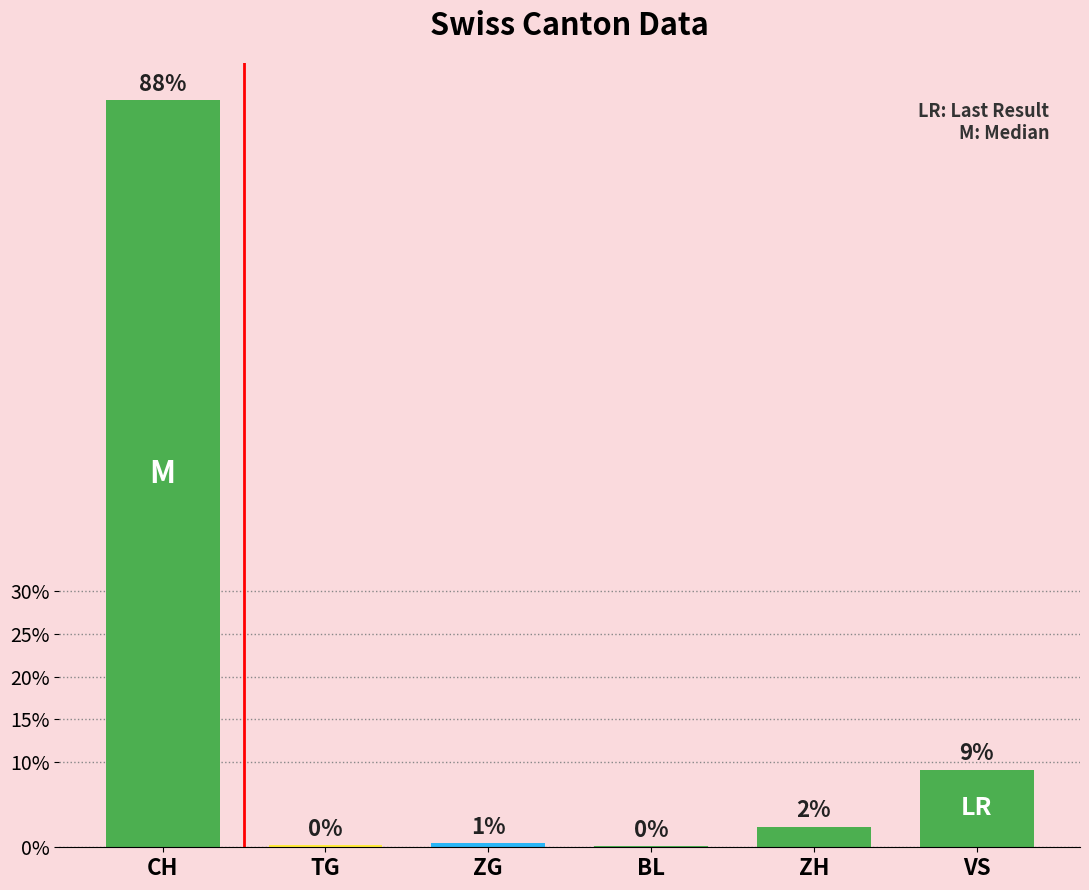

Are the bars horizontal?

No